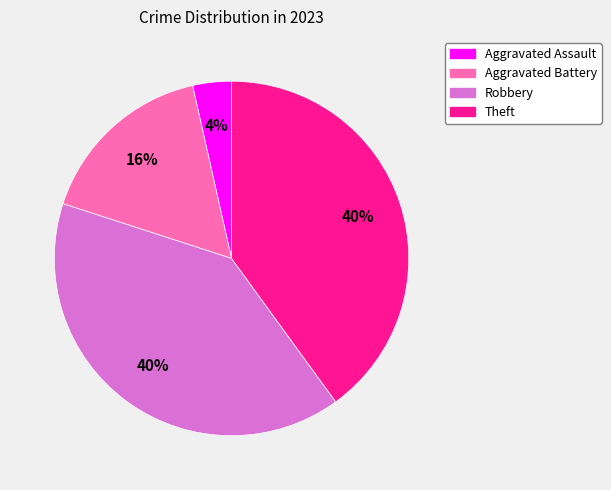

True or false: Robbery accounts for 40% of the total.

True